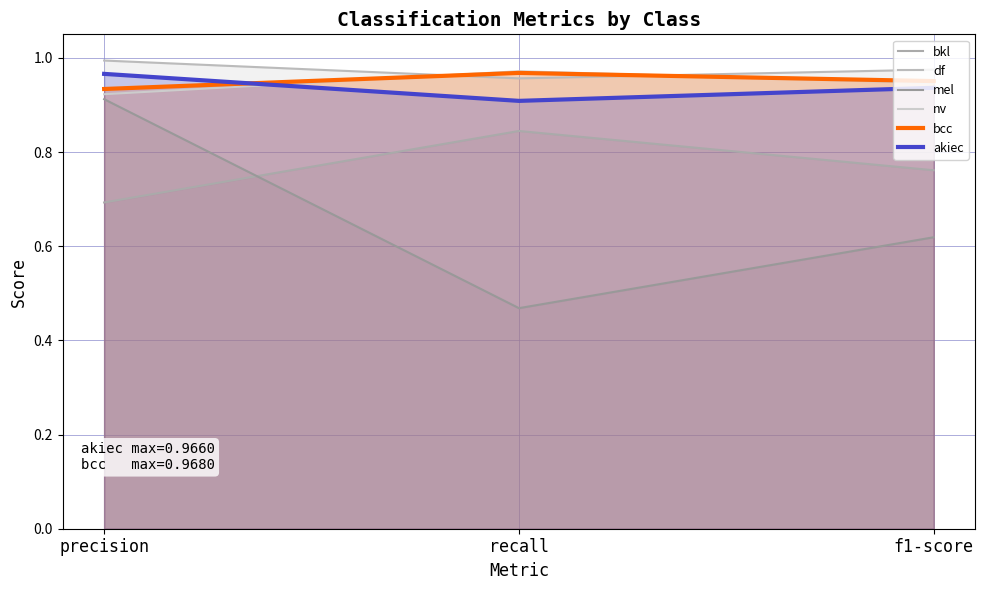

Which series has the largest range (max minus min)?

mel